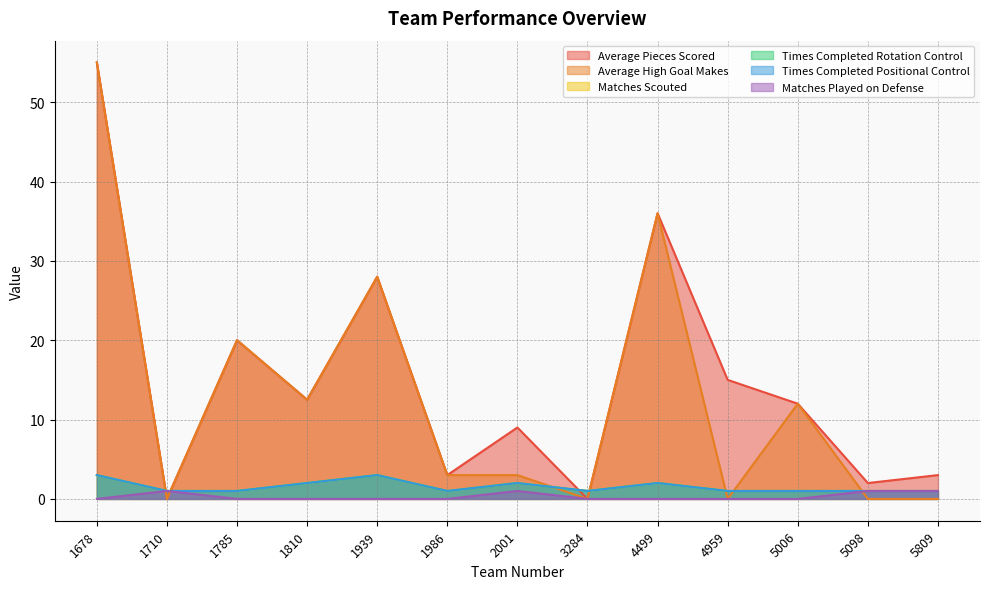

Does the chart have visible grid lines?

Yes